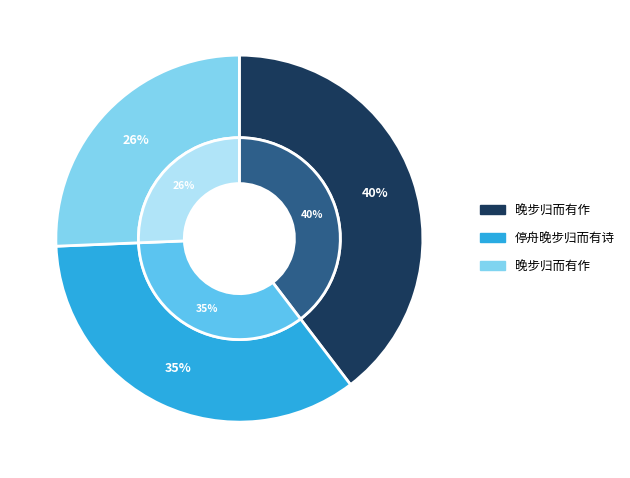

To the nearest percent, what percentage of the pie is 晚步归而有作?

40%